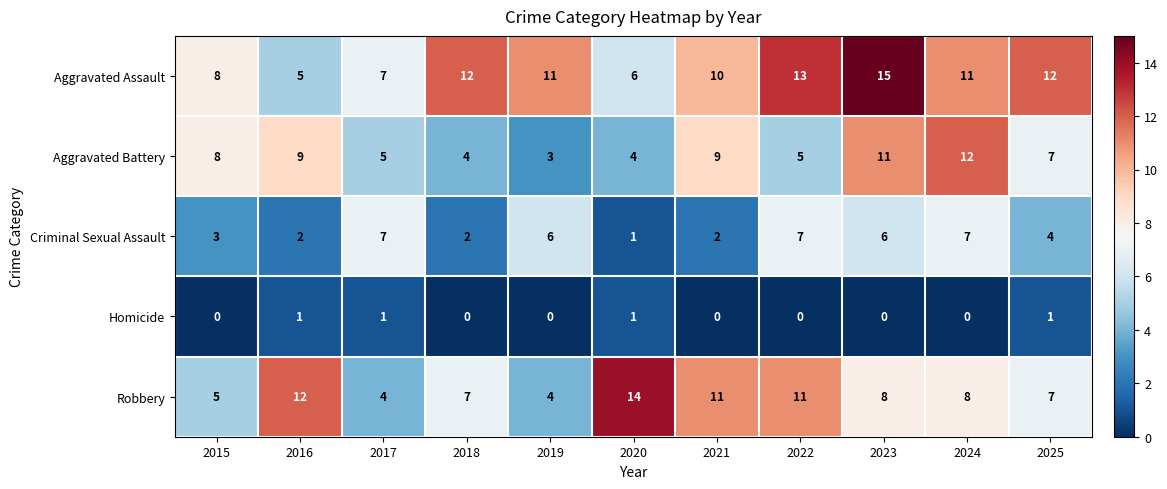

What value does the Aggravated Assault series have at 2023, to the nearest 5?

15